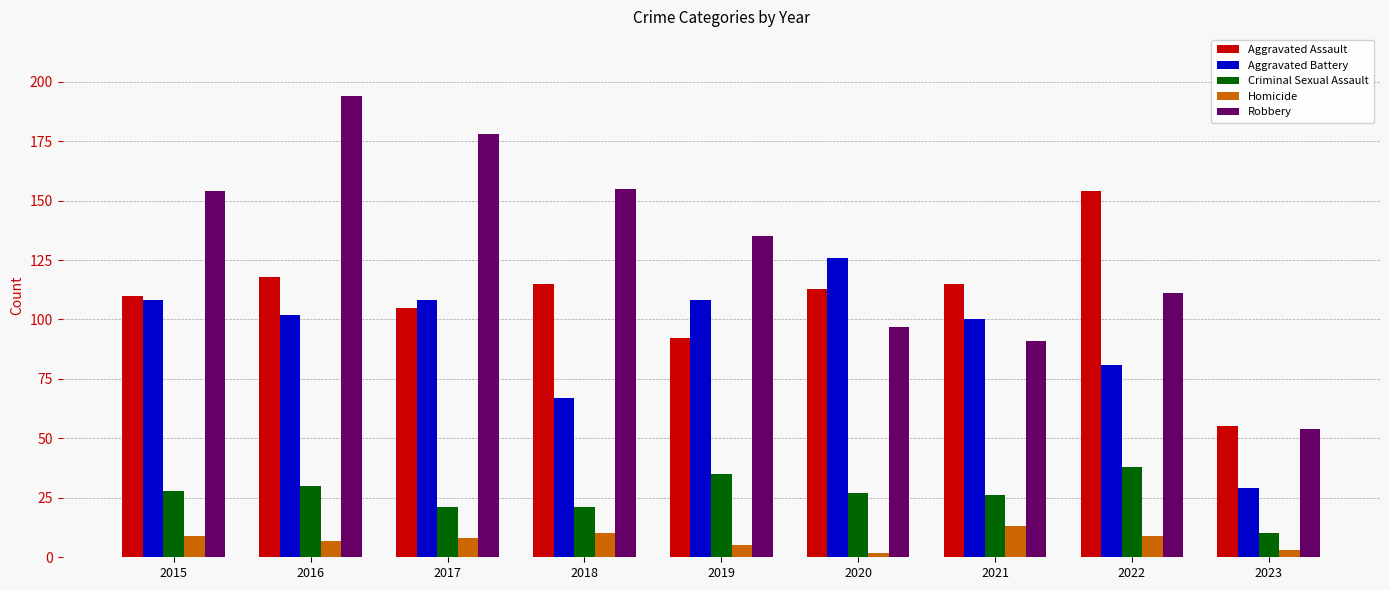

How many groups of bars are there?

9